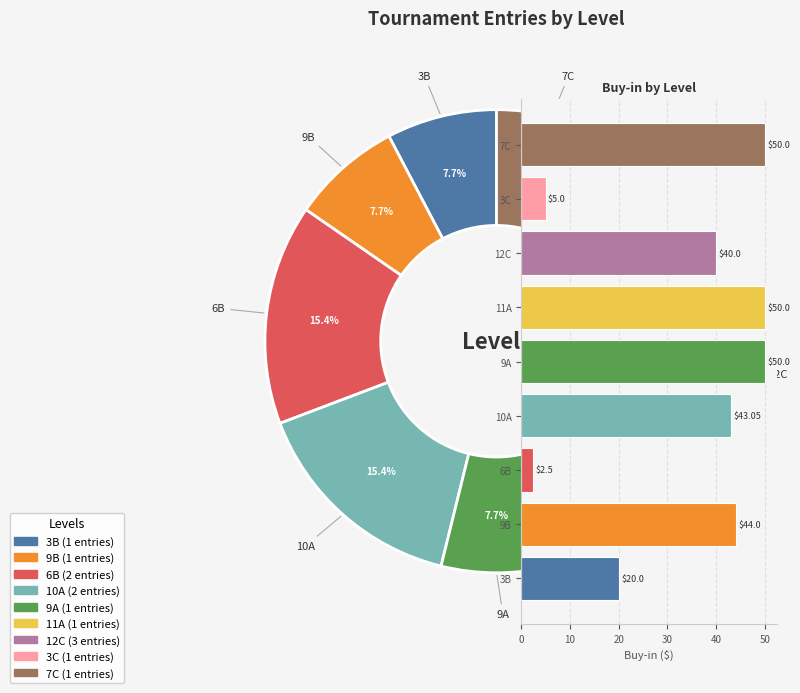

Does 7C account for over 50% of the chart?

No